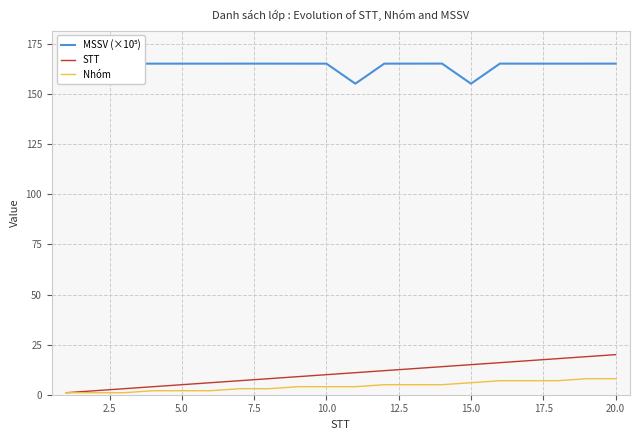

What is the maximum value shown in the chart?

165.2